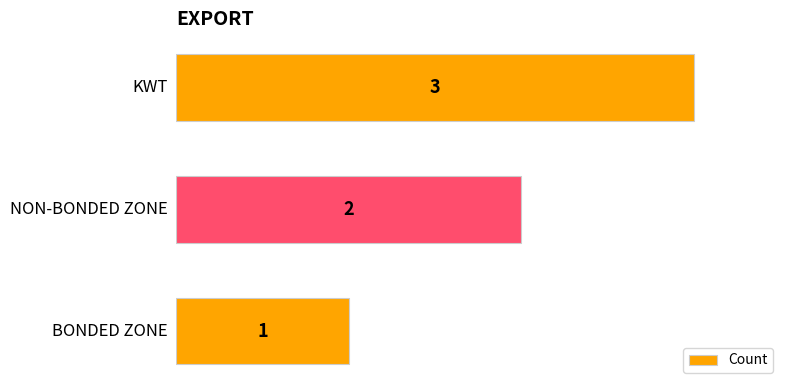

How many values are between 1 and 3?

3